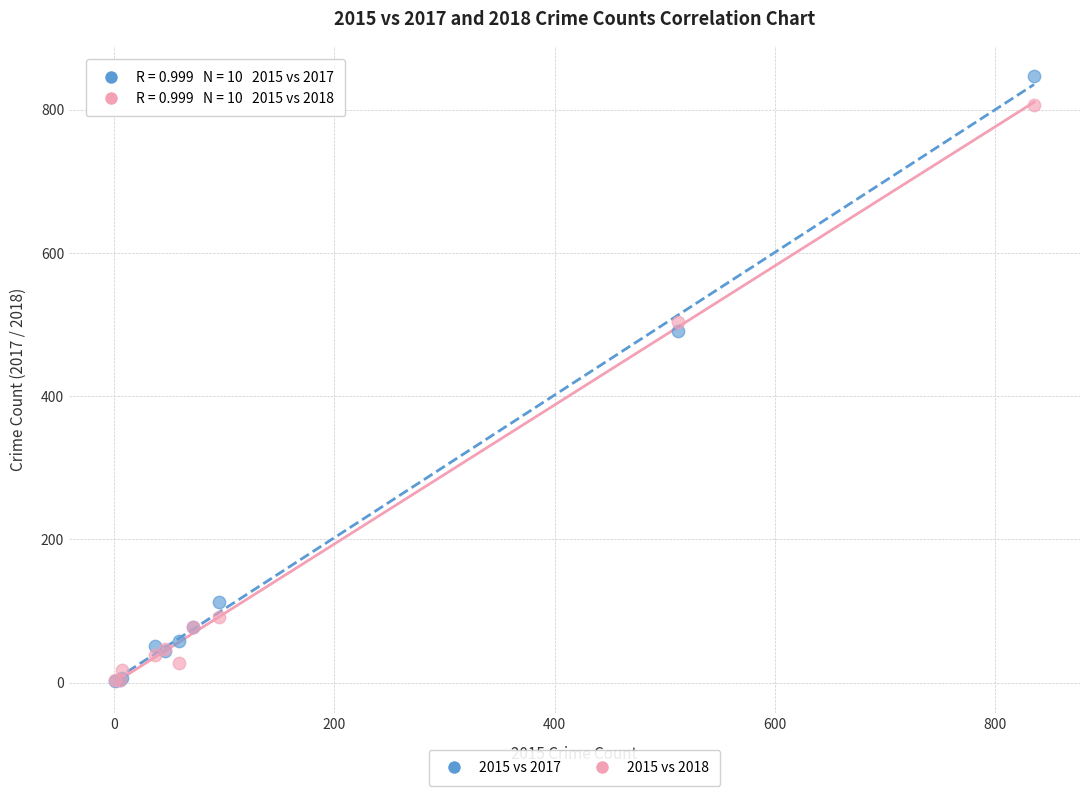

Across all series, what Y value is closest to 424?

491